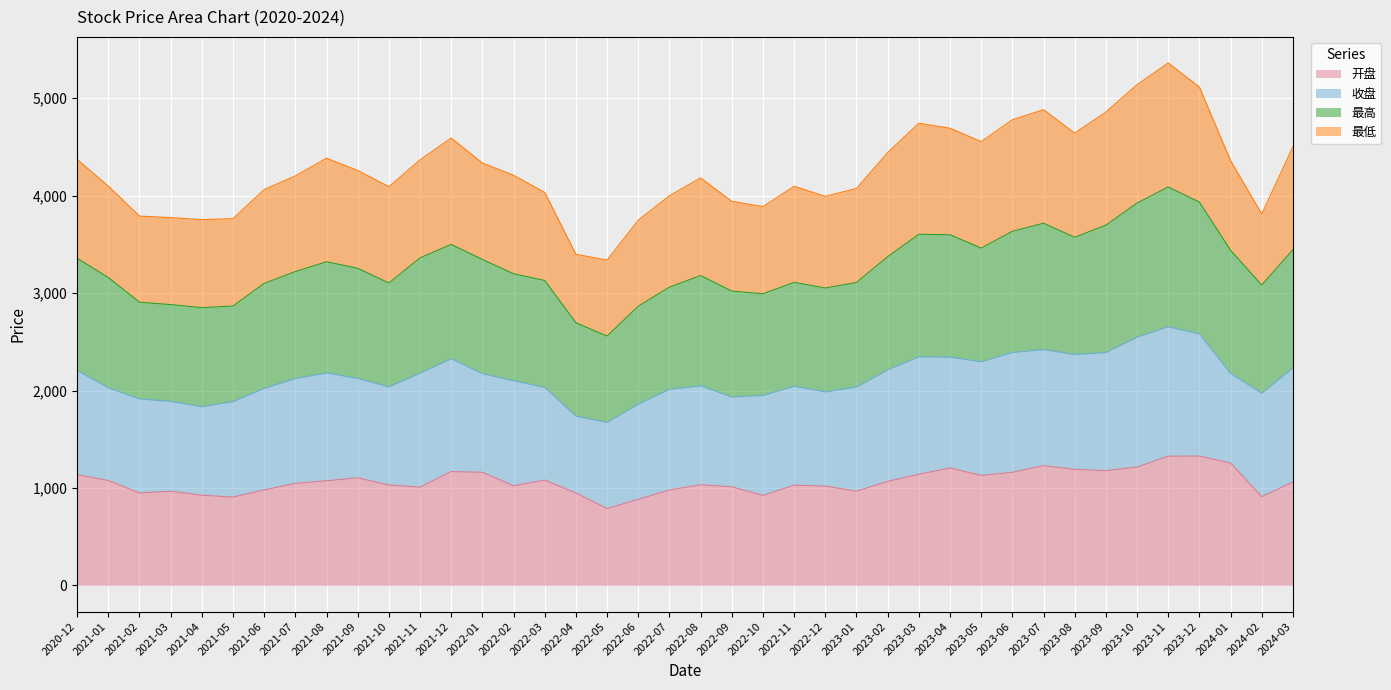

What is the label of the 30th point from the right?

2021-10